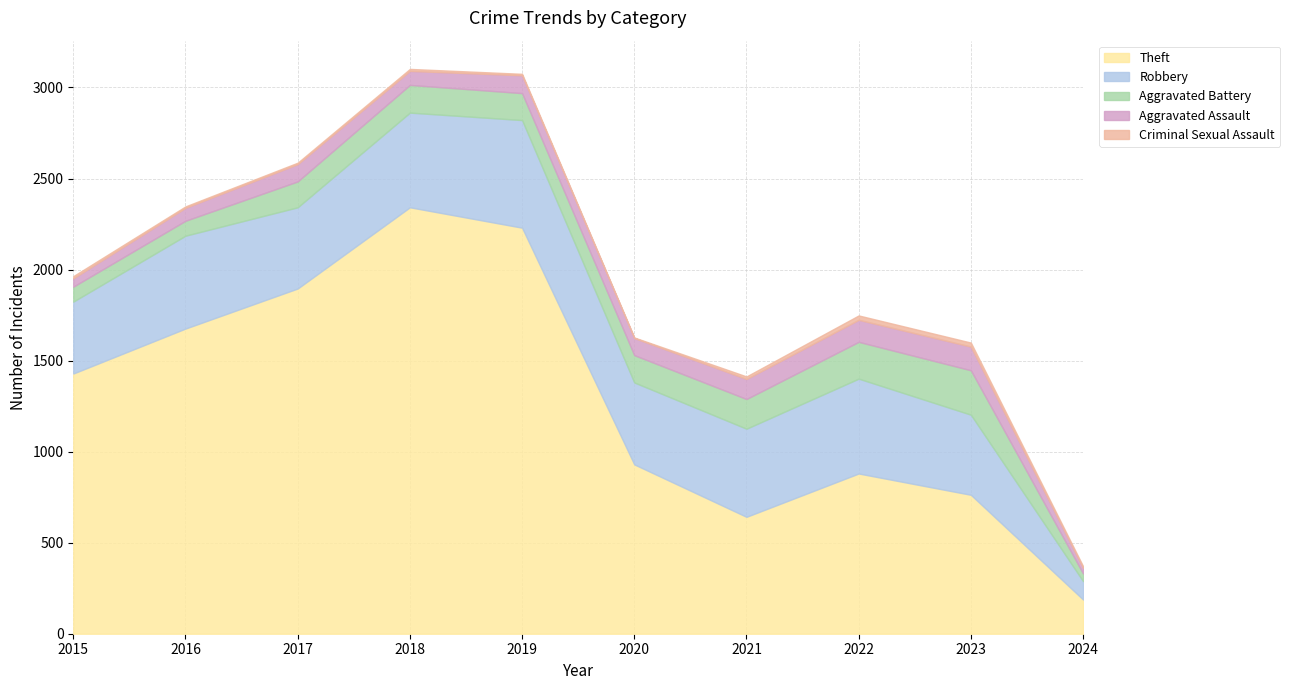

What is the difference between the highest and lowest values at 2021?

628